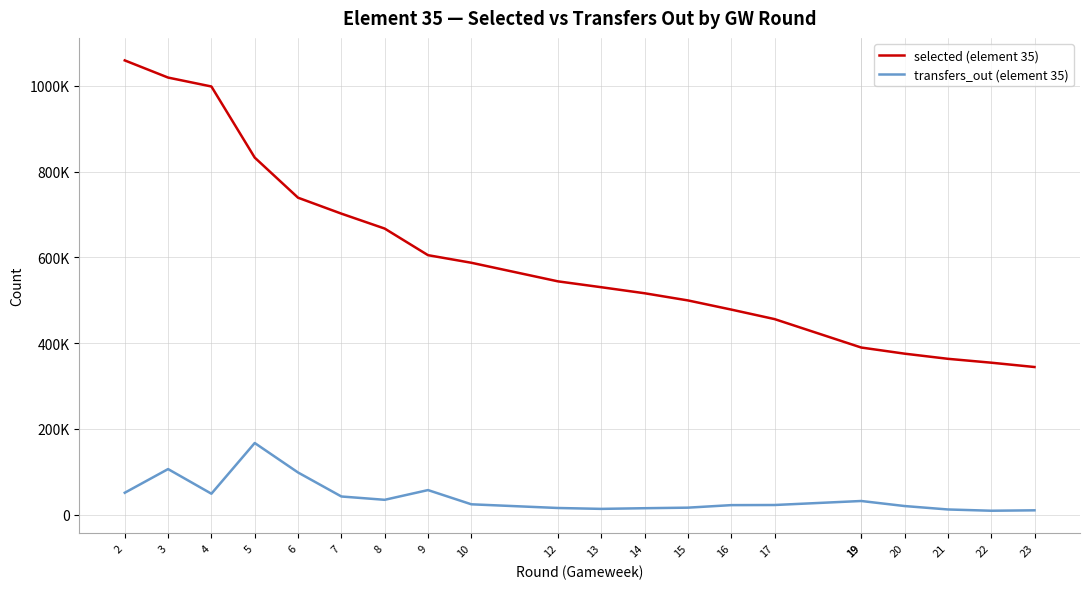

At which label does transfers_out (element 35) first exceed 24153?

2